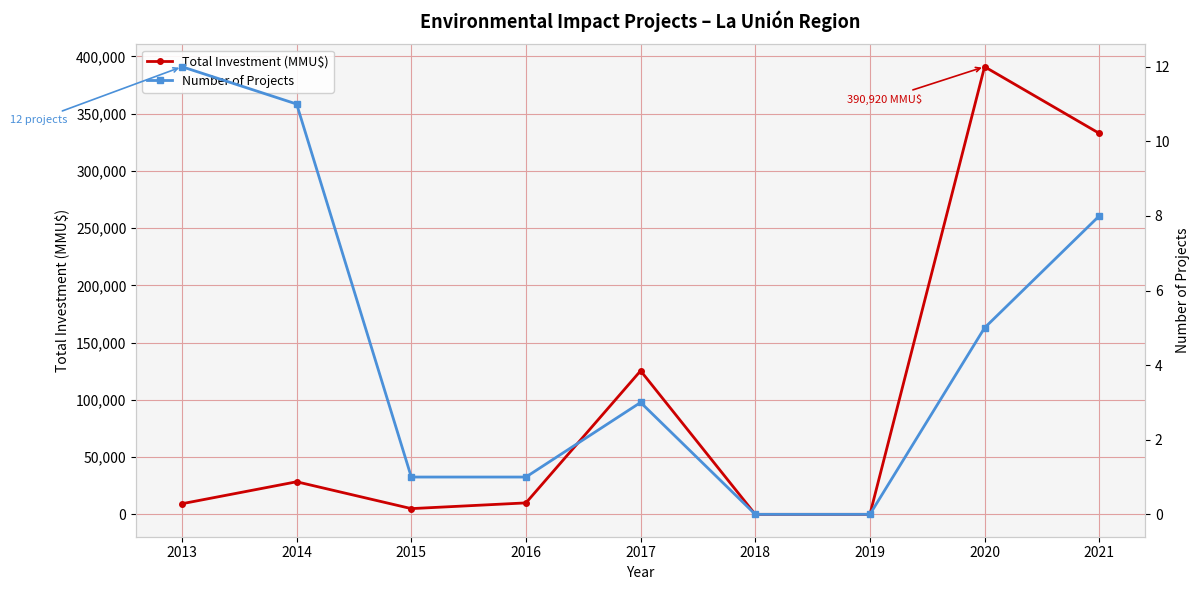

True or false: Total Investment (MMU$) and Number of Projects cross at least once.

False